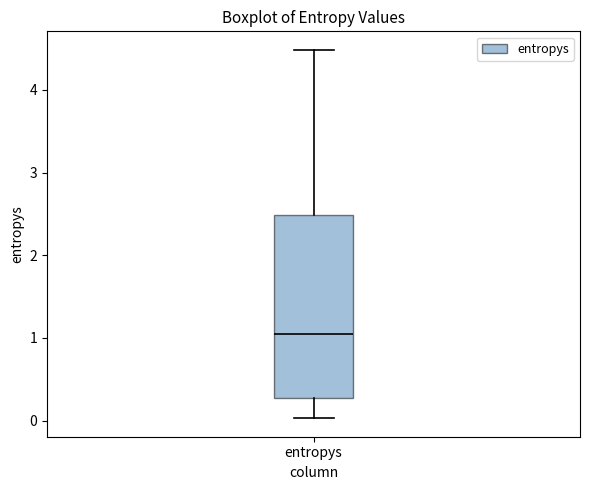

Transcribe this box plot: give where the median line is, the range the box spans, and where the two whiskers end, as read against the y-axis. The values are not printed on the chart, so give them approximately, as read against the axis.

median 1.0, box 0.3 to 2.5, whiskers 0.0 to 4.5